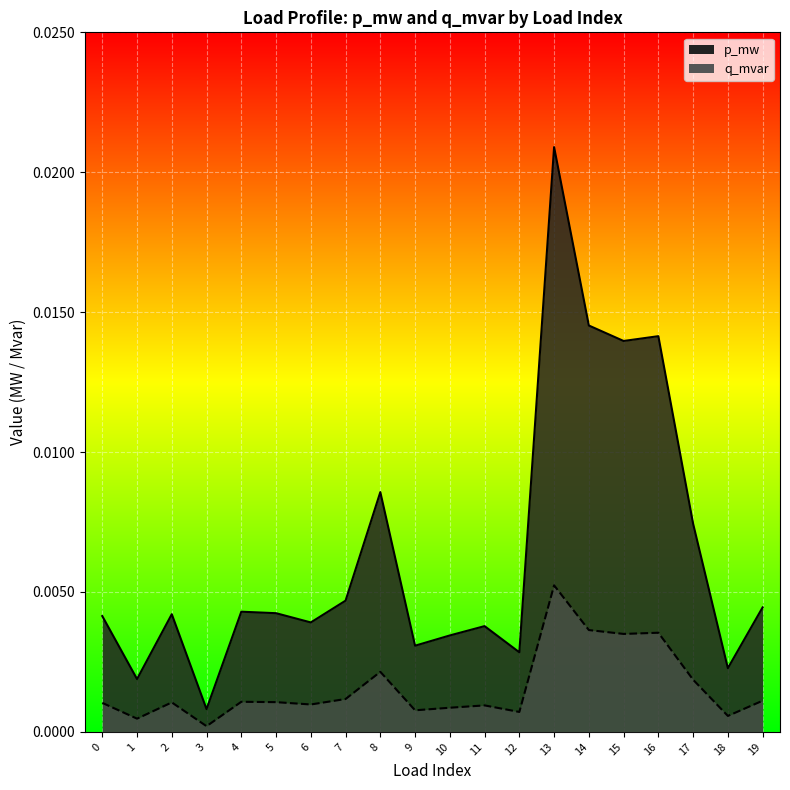

At how many categories does at least one series exceed 0?

20